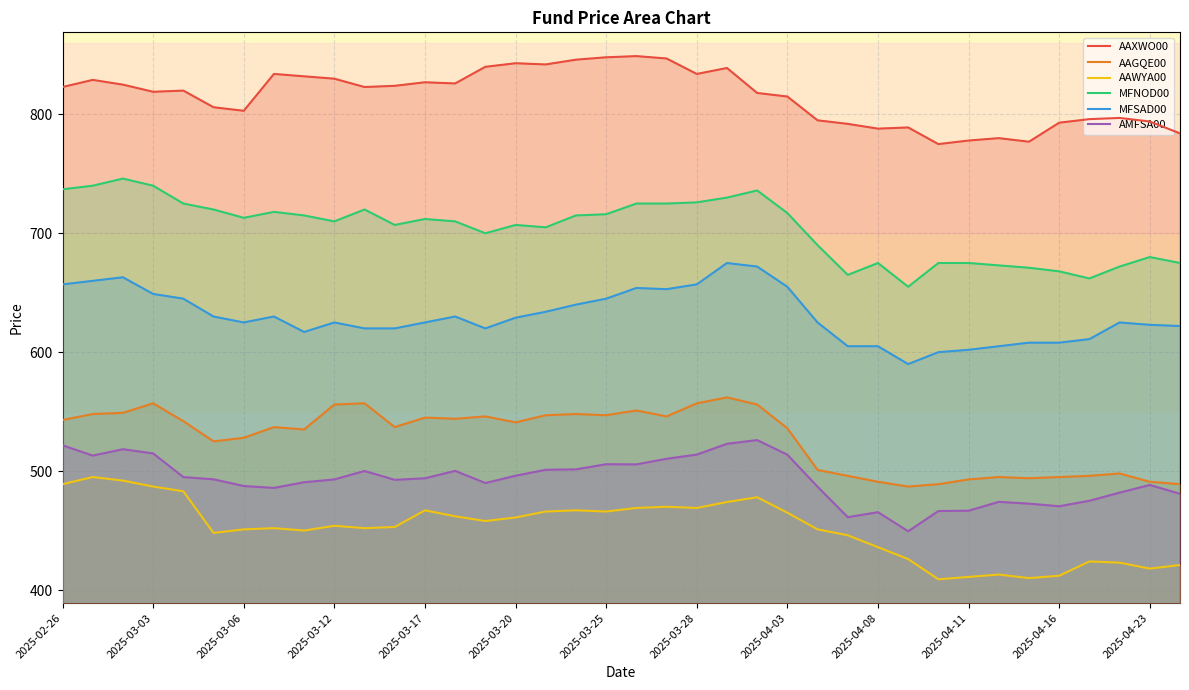

What are all the series names shown in the legend?

AAXWO00, AAGQE00, AAWYA00, MFNOD00, MFSAD00, AMFSA00